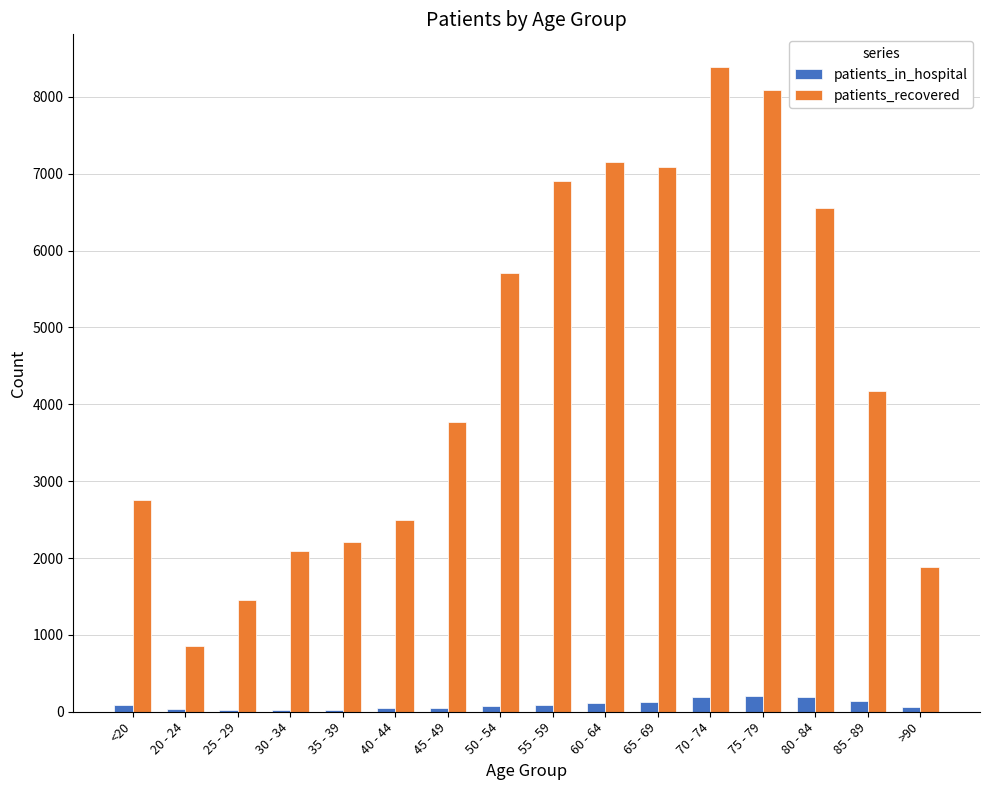

What is the sum of all patients_recovered values?

71582